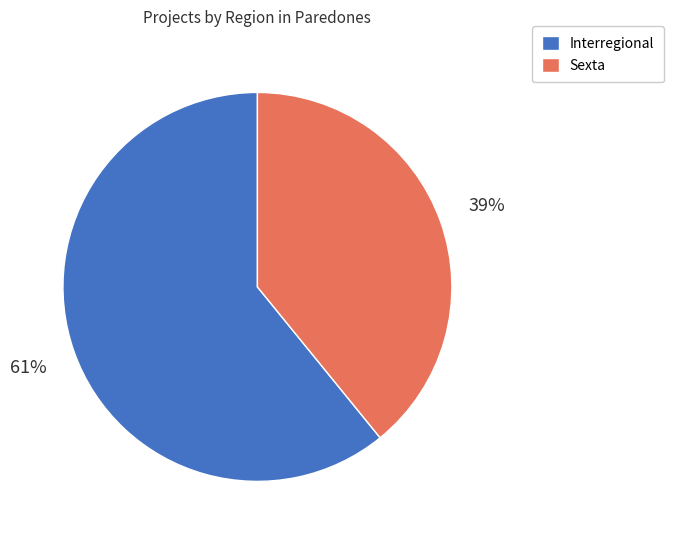

Which slice represents more than half of the pie?

Interregional